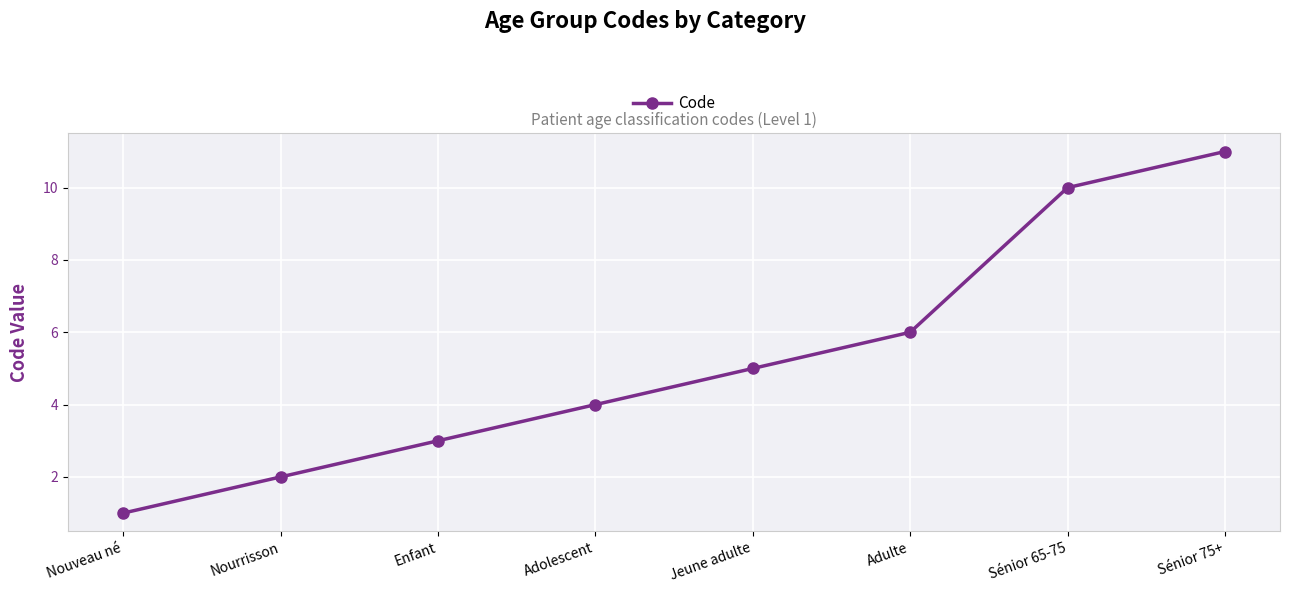

True or false: there are more than 0 points higher than both neighbors.

False